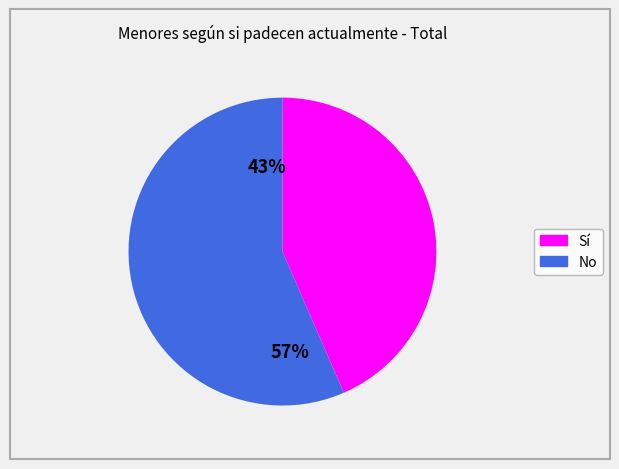

What is the majority slice?

No